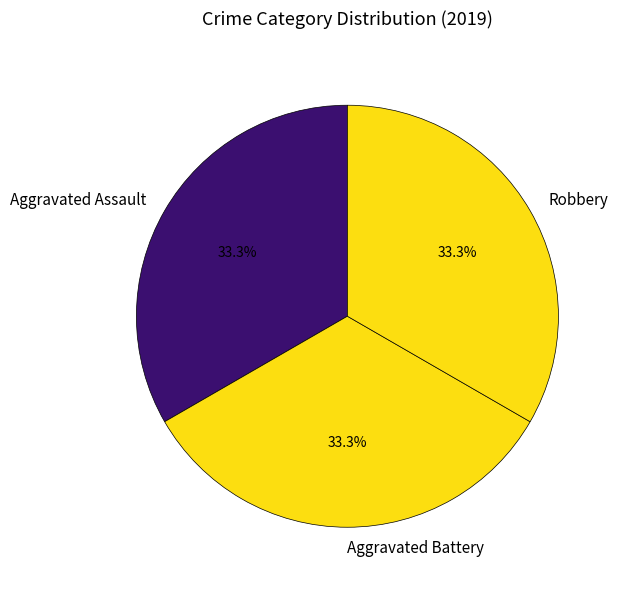

Combined, what portion of the pie is Aggravated Battery and Robbery?

66.7%